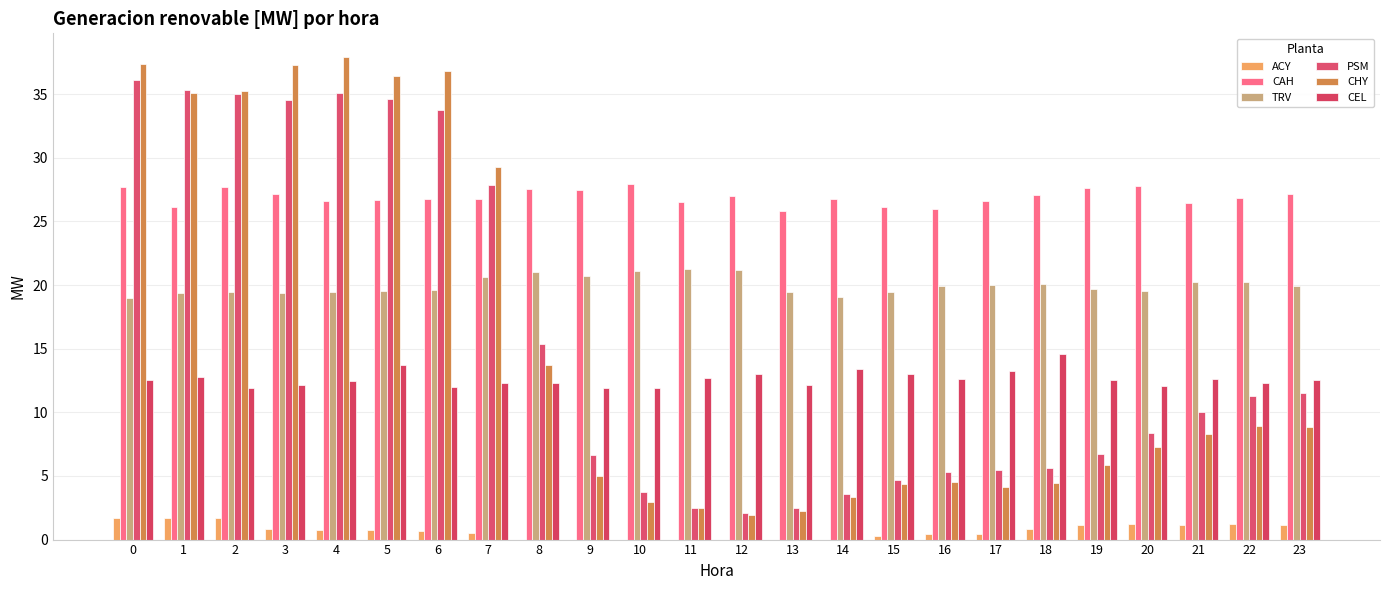

Between 4 and 11, which series saw the biggest shift?

CHY